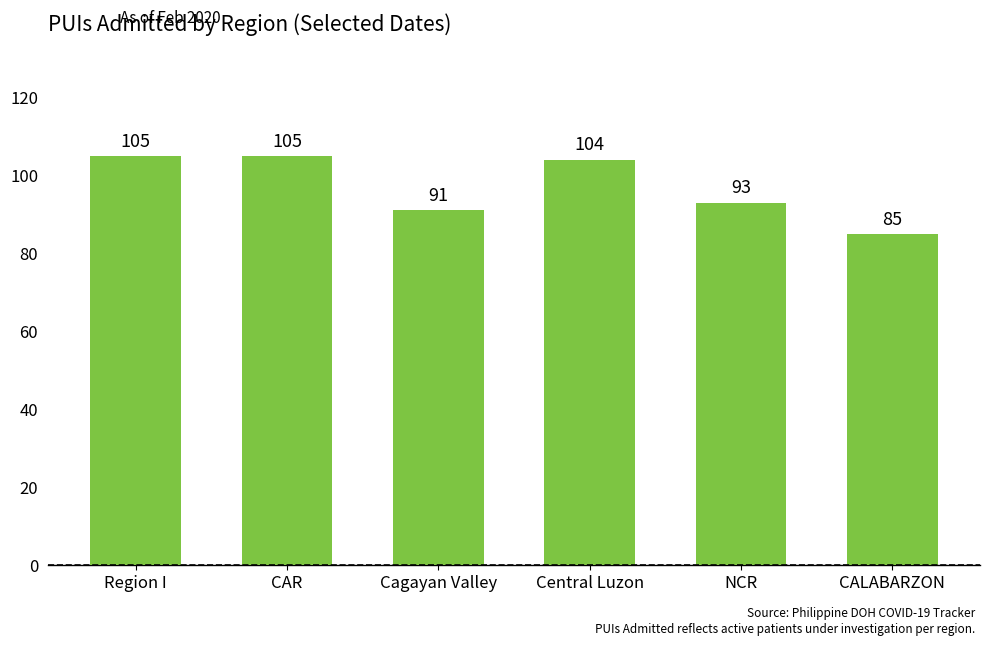

What is the ratio of the value at Cagayan Valley to the value at NCR?

1.0